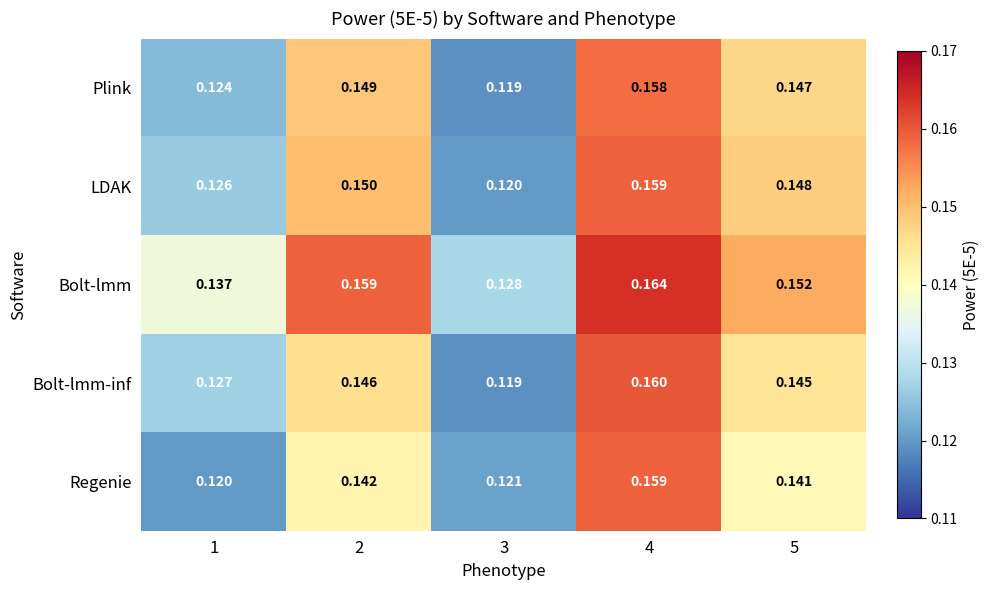

Between 1 and 5, which series saw the biggest shift?

Plink